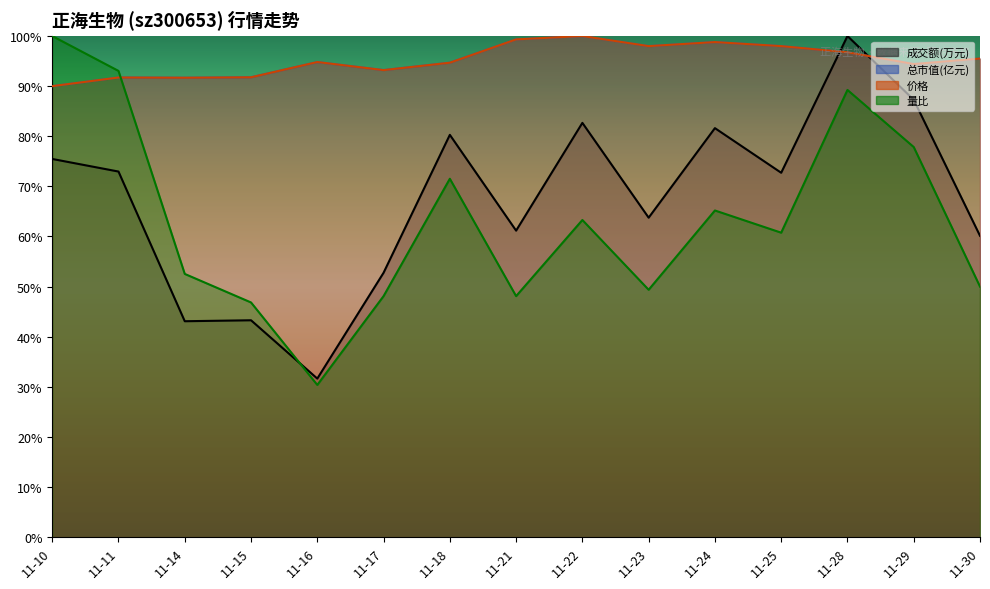

List the labels in order of 总市值(亿元) value, largest first.

11-22, 11-21, 11-24, 11-23, 11-25, 11-28, 11-30, 11-16, 11-18, 11-29, 11-17, 11-15, 11-11, 11-14, 11-10